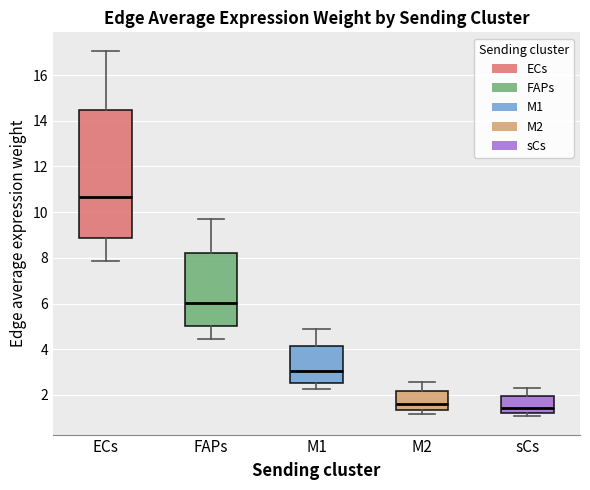

Where does the median line of the box for sCs sit on the y-axis? The values are not printed on the chart, so give them approximately, as read against the axis.

1.4